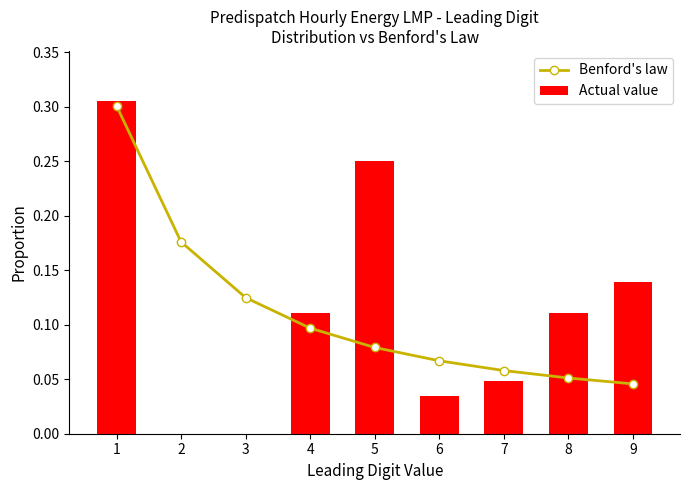

What is the value of the Benford's law bar at the 8th from the left?

0.1